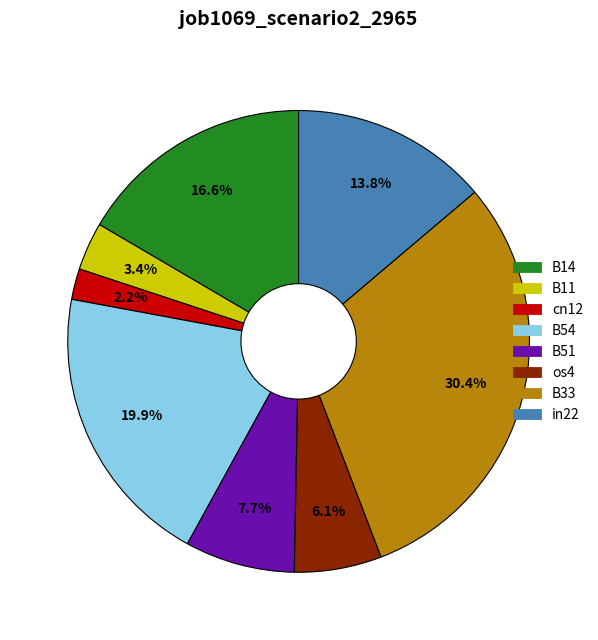

True or false: B54 accounts for 7% of the total.

False